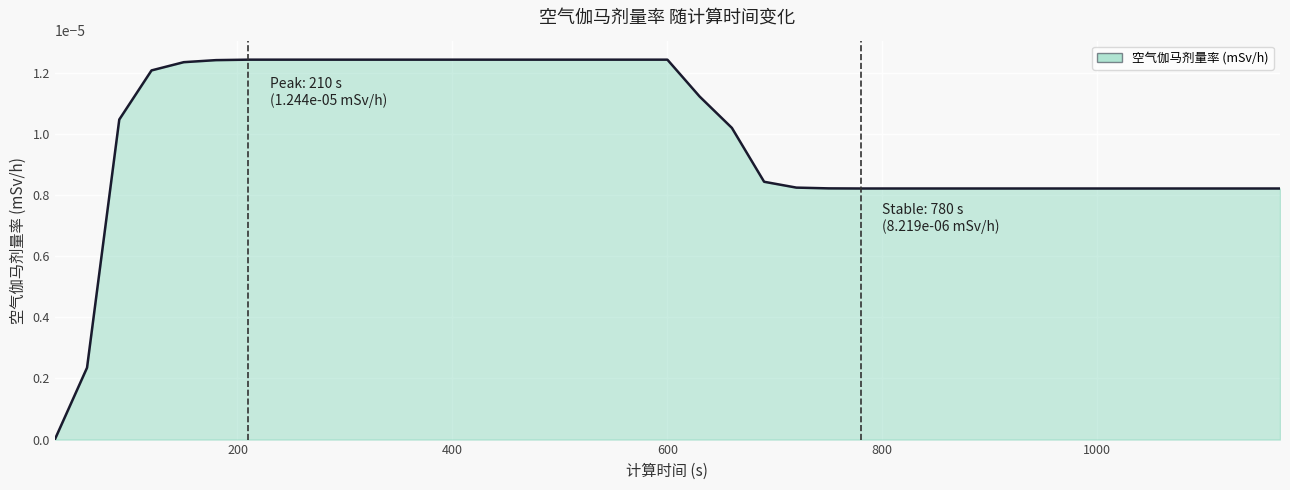

Which label corresponds to the largest value in the chart?

210